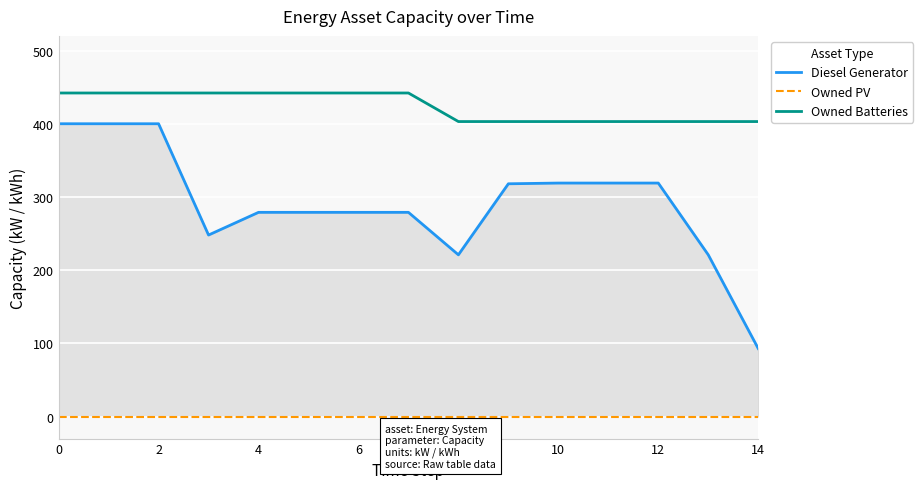

Count the number of data series in this chart.

3